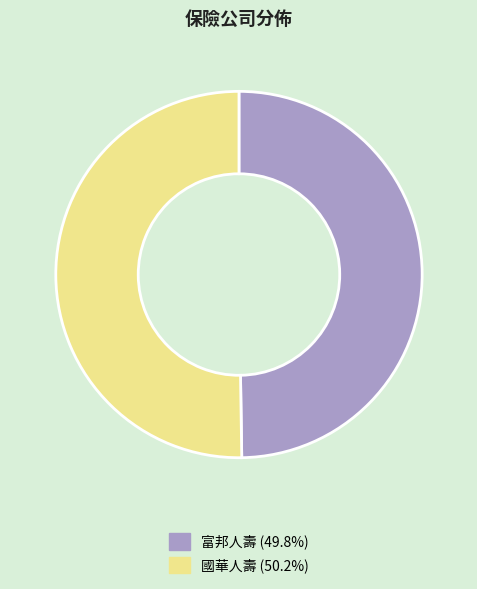

Do 富邦人壽 (49.8%) and 國華人壽 (50.2%) together represent more than half of the pie?

Yes